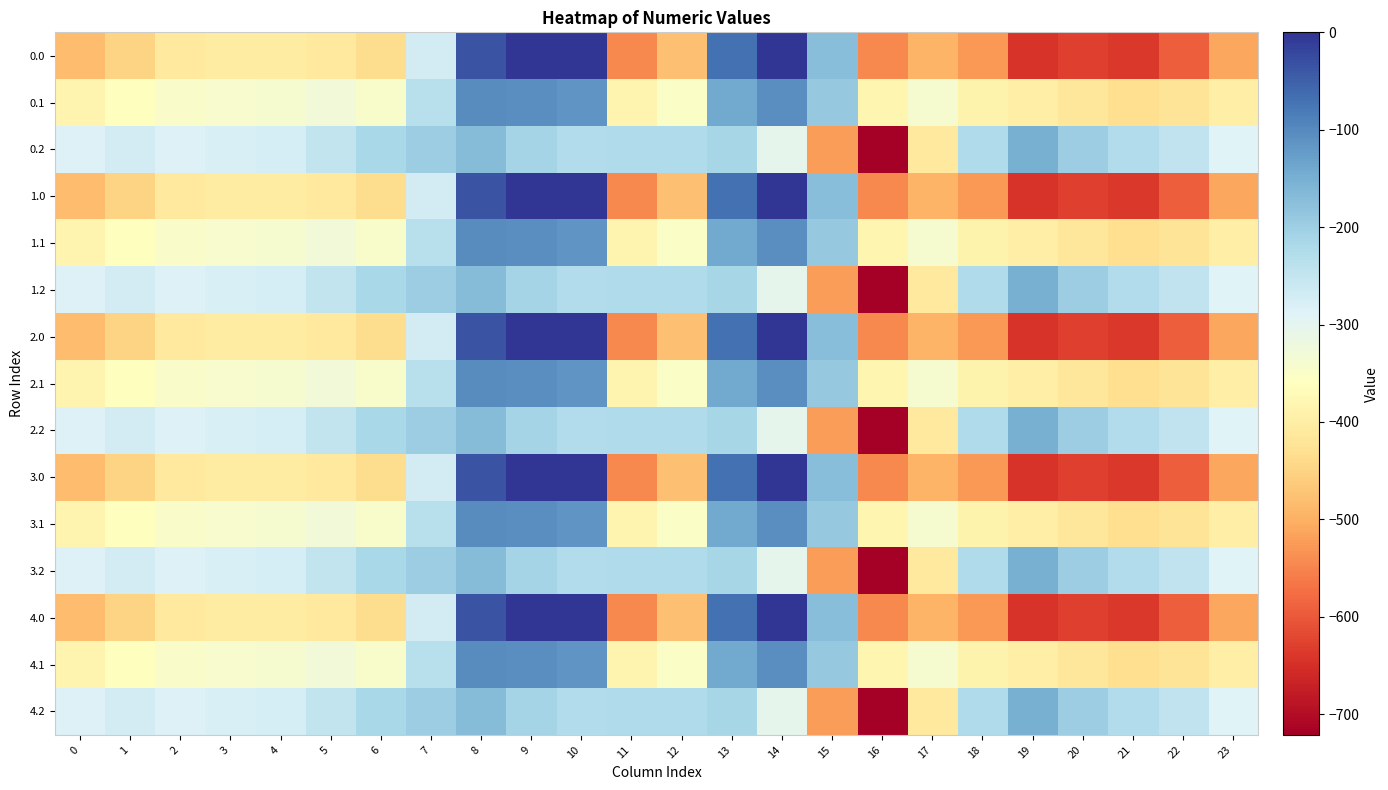

Reading left to right, list all the values displayed in this chart.

0.0: 0=-482.0	1=-449.5	2=-410.3	3=-404.4	4=-404.9	5=-410.8	6=-435.0	7=-270.7	8=-35.0	9=0.0	10=0.0	11=-544.3	12=-477.2	13=-70.2	14=-0.3	15=-172.8	16=-545.4	17=-493.8	18=-529.6	19=-644.5	20=-629.9	21=-638.4	22=-592.3	23=-511.3
0.1: 0=-384.6	1=-361.1	2=-347.9	3=-342.7	4=-339.6	5=-329.5	6=-345.2	7=-234.9	8=-102.3	9=-104.8	10=-114.0	11=-384.7	12=-350.8	13=-141.2	14=-105.5	15=-190.4	16=-380.5	17=-340.1	18=-388.5	19=-399.7	20=-414.5	21=-432.4	22=-419.9	23=-399.4
0.2: 0=-287.1	1=-272.7	2=-285.5	3=-281.0	4=-274.4	5=-248.1	6=-216.4	7=-199.0	8=-169.5	9=-209.6	10=-228.0	11=-225.2	12=-224.3	13=-212.2	14=-301.9	15=-522.2	16=-721.2	17=-409.5	18=-223.1	19=-151.1	20=-199.2	21=-226.4	22=-247.4	23=-287.5
1.0: 0=-482.0	1=-449.5	2=-410.3	3=-404.4	4=-404.9	5=-410.8	6=-435.0	7=-270.7	8=-35.0	9=0.0	10=0.0	11=-544.3	12=-477.2	13=-70.2	14=-0.3	15=-172.8	16=-545.4	17=-493.8	18=-529.6	19=-644.5	20=-629.9	21=-638.4	22=-592.3	23=-511.3
1.1: 0=-384.6	1=-361.1	2=-347.9	3=-342.7	4=-339.6	5=-329.5	6=-345.2	7=-234.9	8=-102.3	9=-104.8	10=-114.0	11=-384.7	12=-350.8	13=-141.2	14=-105.5	15=-190.4	16=-380.5	17=-340.1	18=-388.5	19=-399.7	20=-414.5	21=-432.4	22=-419.9	23=-399.4
1.2: 0=-287.1	1=-272.7	2=-285.5	3=-281.0	4=-274.4	5=-248.1	6=-216.4	7=-199.0	8=-169.5	9=-209.6	10=-228.0	11=-225.2	12=-224.3	13=-212.2	14=-301.9	15=-522.2	16=-721.2	17=-409.5	18=-223.1	19=-151.1	20=-199.2	21=-226.4	22=-247.4	23=-287.5
2.0: 0=-482.0	1=-449.5	2=-410.3	3=-404.4	4=-404.9	5=-410.8	6=-435.0	7=-270.7	8=-35.0	9=0.0	10=0.0	11=-544.3	12=-477.2	13=-70.2	14=-0.3	15=-172.8	16=-545.4	17=-493.8	18=-529.6	19=-644.5	20=-629.9	21=-638.4	22=-592.3	23=-511.3
2.1: 0=-384.6	1=-361.1	2=-347.9	3=-342.7	4=-339.6	5=-329.5	6=-345.2	7=-234.9	8=-102.3	9=-104.8	10=-114.0	11=-384.7	12=-350.8	13=-141.2	14=-105.5	15=-190.4	16=-380.5	17=-340.1	18=-388.5	19=-399.7	20=-414.5	21=-432.4	22=-419.9	23=-399.4
2.2: 0=-287.1	1=-272.7	2=-285.5	3=-281.0	4=-274.4	5=-248.1	6=-216.4	7=-199.0	8=-169.5	9=-209.6	10=-228.0	11=-225.2	12=-224.3	13=-212.2	14=-301.9	15=-522.2	16=-721.2	17=-409.5	18=-223.1	19=-151.1	20=-199.2	21=-226.4	22=-247.4	23=-287.5
3.0: 0=-482.0	1=-449.5	2=-410.3	3=-404.4	4=-404.9	5=-410.8	6=-435.0	7=-270.7	8=-35.0	9=0.0	10=0.0	11=-544.3	12=-477.2	13=-70.2	14=-0.3	15=-172.8	16=-545.4	17=-493.8	18=-529.6	19=-644.5	20=-629.9	21=-638.4	22=-592.3	23=-511.3
3.1: 0=-384.6	1=-361.1	2=-347.9	3=-342.7	4=-339.6	5=-329.5	6=-345.2	7=-234.9	8=-102.3	9=-104.8	10=-114.0	11=-384.7	12=-350.8	13=-141.2	14=-105.5	15=-190.4	16=-380.5	17=-340.1	18=-388.5	19=-399.7	20=-414.5	21=-432.4	22=-419.9	23=-399.4
3.2: 0=-287.1	1=-272.7	2=-285.5	3=-281.0	4=-274.4	5=-248.1	6=-216.4	7=-199.0	8=-169.5	9=-209.6	10=-228.0	11=-225.2	12=-224.3	13=-212.2	14=-301.9	15=-522.2	16=-721.2	17=-409.5	18=-223.1	19=-151.1	20=-199.2	21=-226.4	22=-247.4	23=-287.5
4.0: 0=-482.0	1=-449.5	2=-410.3	3=-404.4	4=-404.9	5=-410.8	6=-435.0	7=-270.7	8=-35.0	9=0.0	10=0.0	11=-544.3	12=-477.2	13=-70.2	14=-0.3	15=-172.8	16=-545.4	17=-493.8	18=-529.6	19=-644.5	20=-629.9	21=-638.4	22=-592.3	23=-511.3
4.1: 0=-384.6	1=-361.1	2=-347.9	3=-342.7	4=-339.6	5=-329.5	6=-345.2	7=-234.9	8=-102.3	9=-104.8	10=-114.0	11=-384.7	12=-350.8	13=-141.2	14=-105.5	15=-190.4	16=-380.5	17=-340.1	18=-388.5	19=-399.7	20=-414.5	21=-432.4	22=-419.9	23=-399.4
4.2: 0=-287.1	1=-272.7	2=-285.5	3=-281.0	4=-274.4	5=-248.1	6=-216.4	7=-199.0	8=-169.5	9=-209.6	10=-228.0	11=-225.2	12=-224.3	13=-212.2	14=-301.9	15=-522.2	16=-721.2	17=-409.5	18=-223.1	19=-151.1	20=-199.2	21=-226.4	22=-247.4	23=-287.5